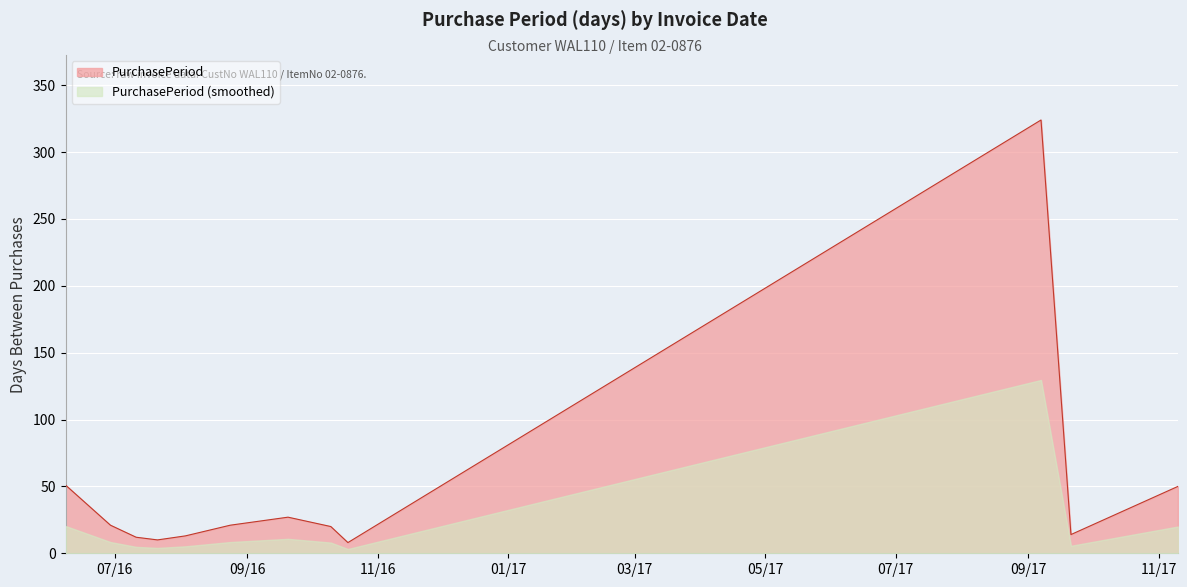

What is the sum of the values at 2016-10-18 and 2016-06-08?

59